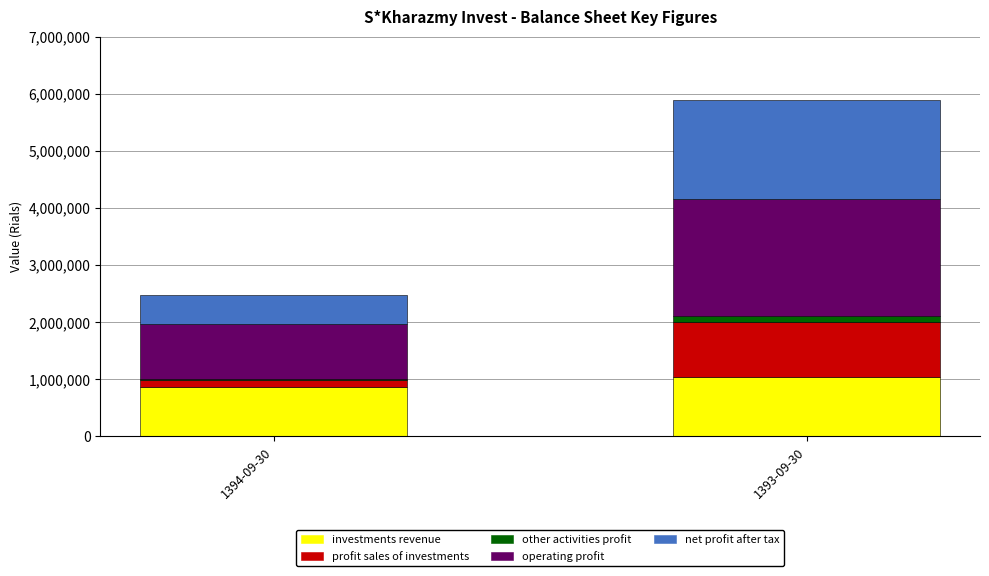

At which category is the sum across all series the highest?

1393-09-30